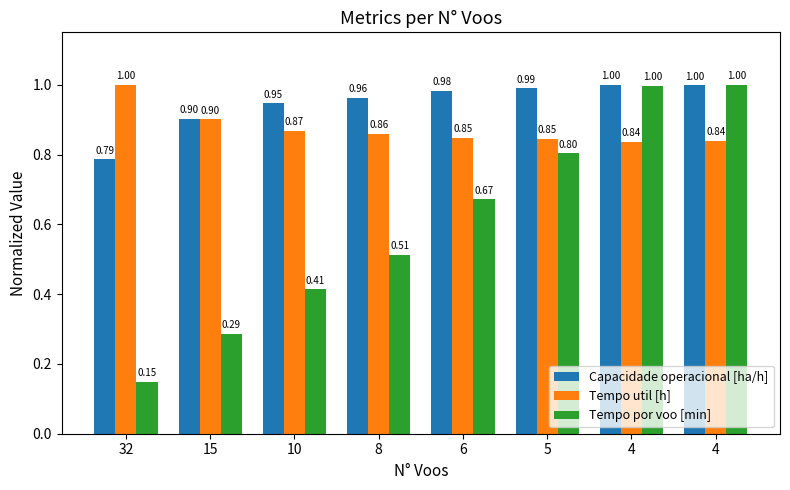

Reading right to left, transcribe all the data shown in this chart.

Capacidade operacional [ha/h]: 1.0	1.0	1.0	1.0	1.0	0.9	0.9	0.8
Tempo util [h]: 0.8	0.8	0.8	0.8	0.9	0.9	0.9	1.0
Tempo por voo [min]: 1.0	1.0	0.8	0.7	0.5	0.4	0.3	0.1